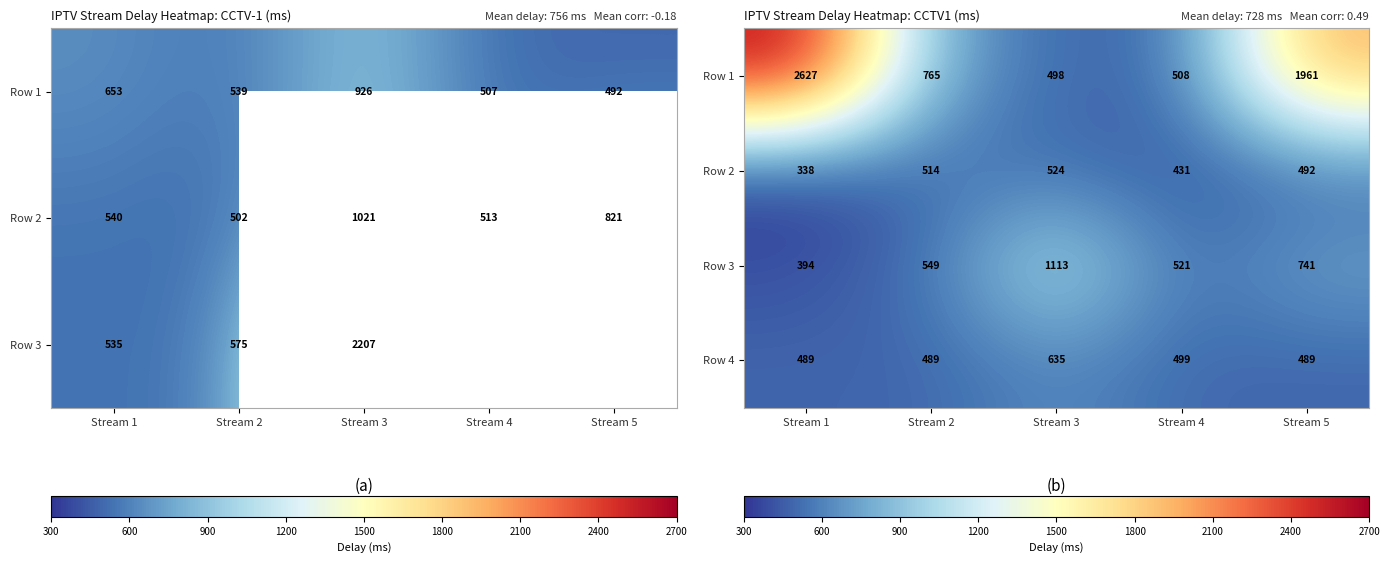

What is the minimum value for Row 4?

489